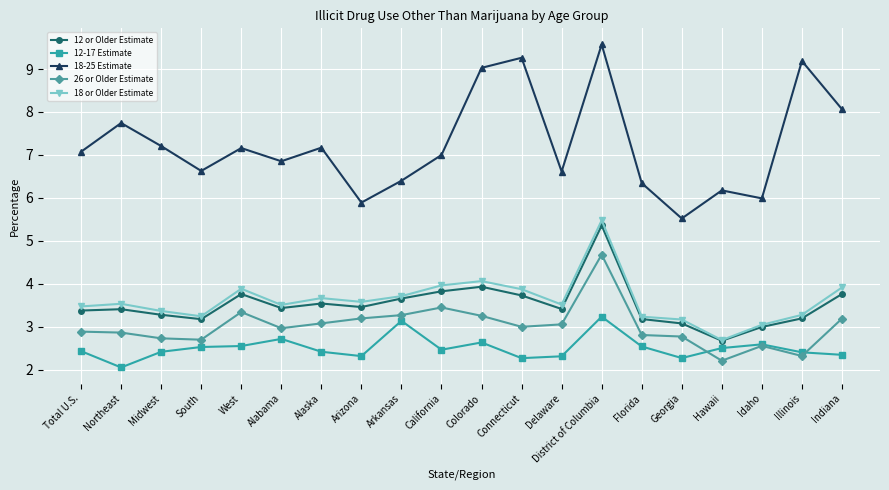

List the series in order of their peak value, lowest first.

12-17 Estimate, 26 or Older Estimate, 12 or Older Estimate, 18 or Older Estimate, 18-25 Estimate